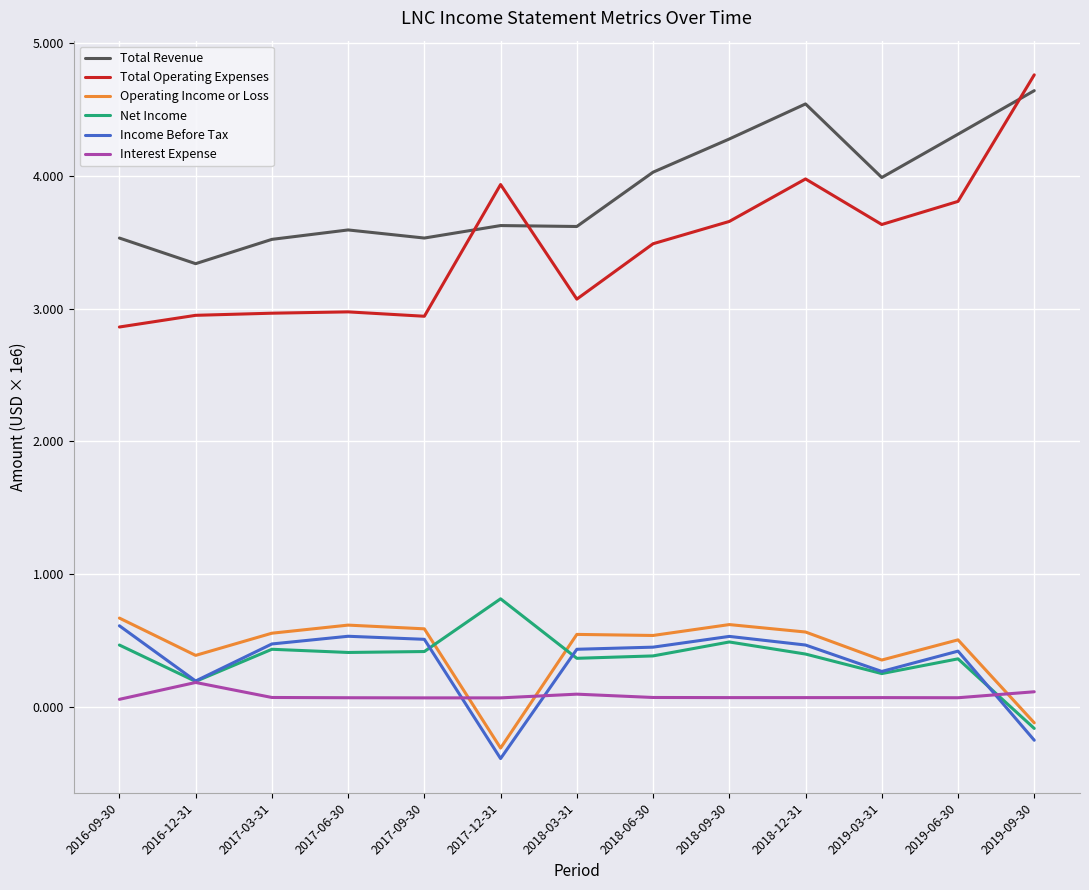

Does the chart have visible grid lines?

Yes